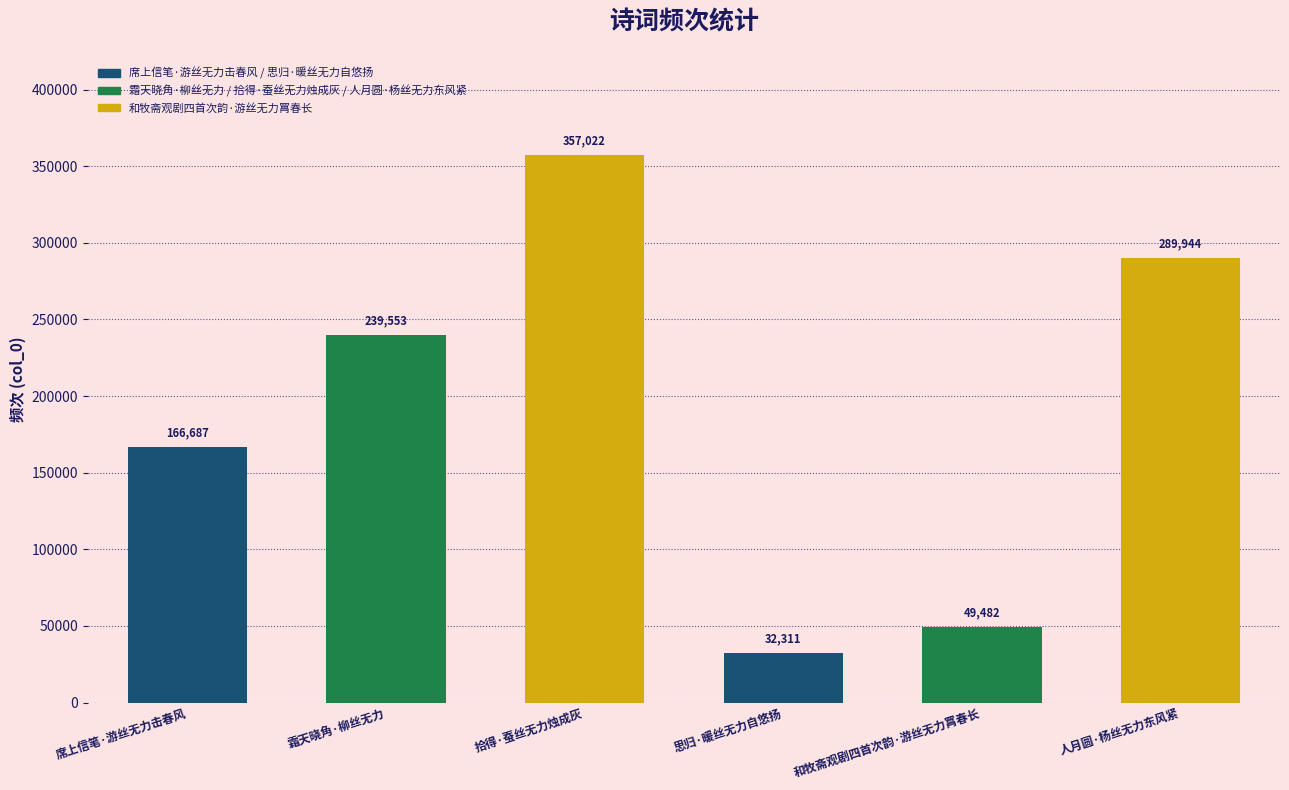

What is the difference between the values at 席上信笔·游丝无力击春风 and 人月圆·杨丝无力东风紧?

123257